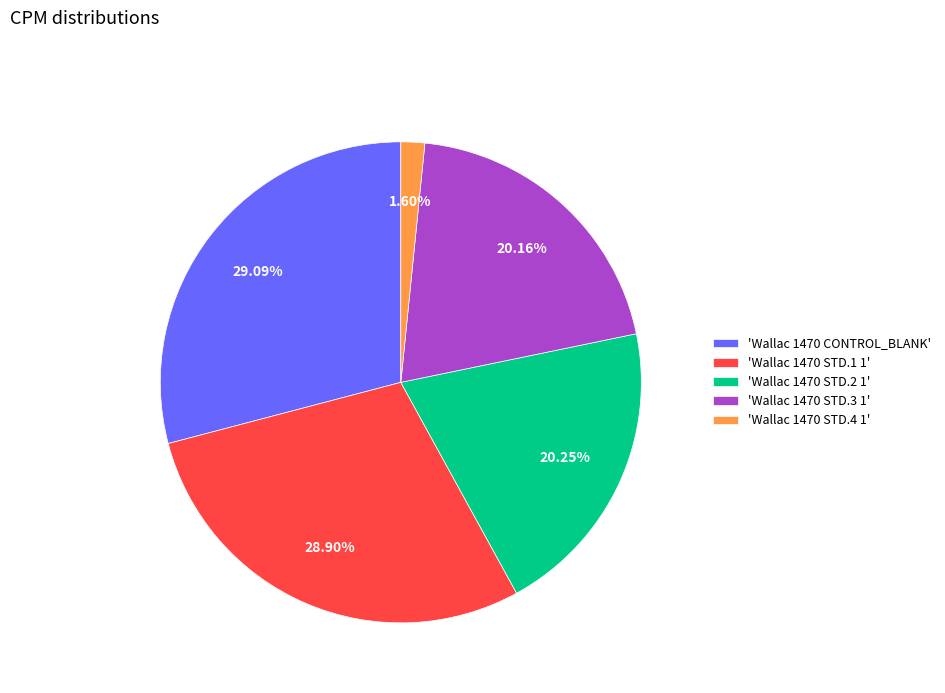

Is there a majority slice in this chart?

No